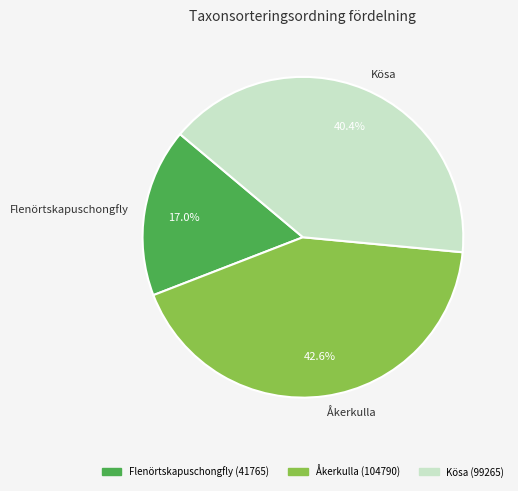

The Flenörtskapuschongfly slice represents 17% of the pie. True or false?

True